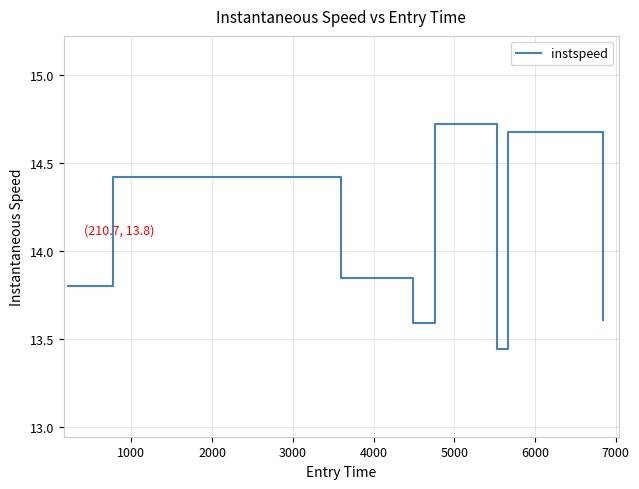

How many interior local valleys (lower than both neighbors) does the data have?

2